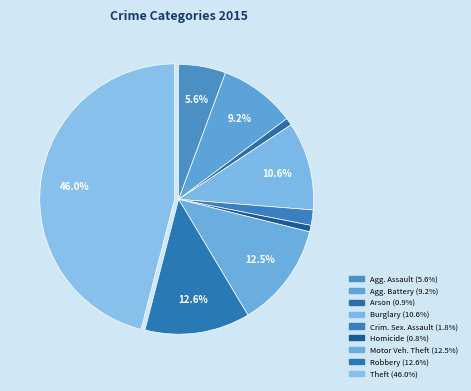

How many slices are in this pie chart?

9